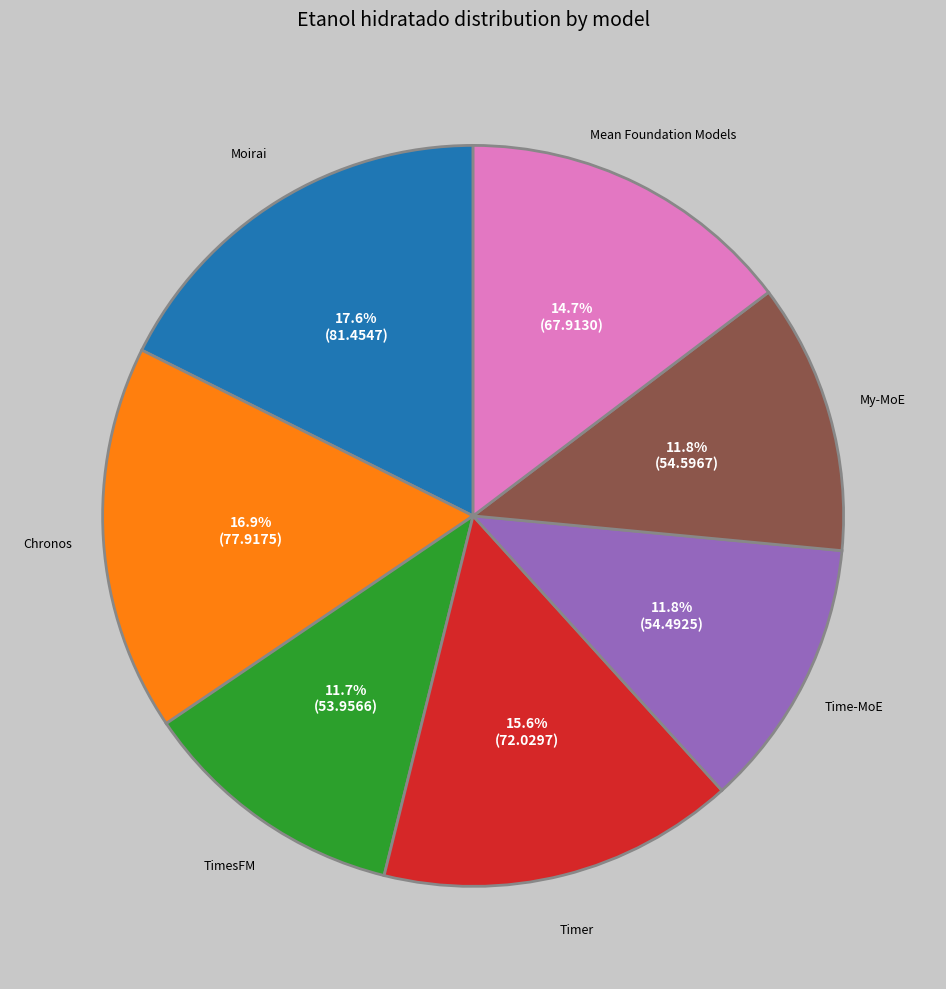

To the nearest percent, what is the difference between the largest and smallest slice percentages?

6%